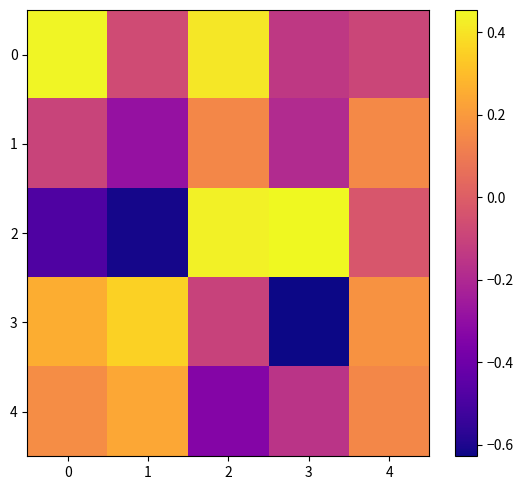

At which category does the chart reach its minimum across all series?

3